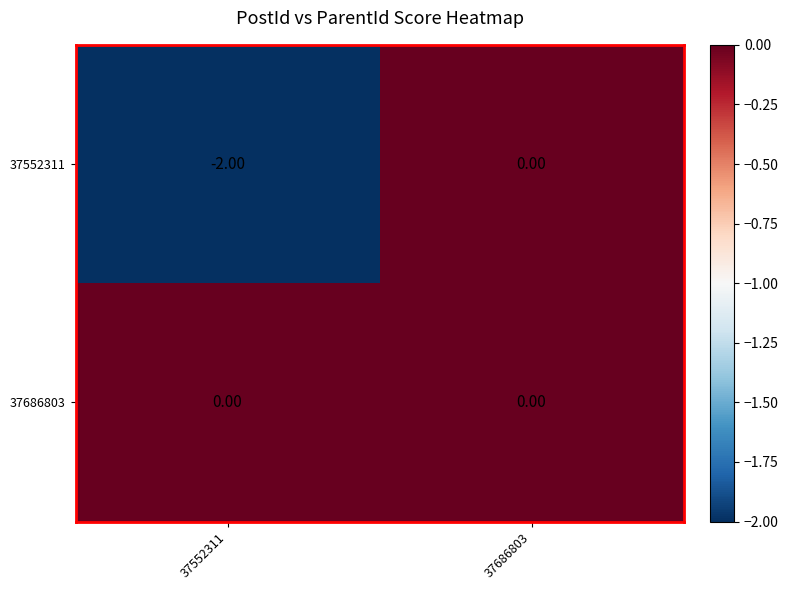

Rank the series by their average value, from lowest to highest.

37552311, 37686803